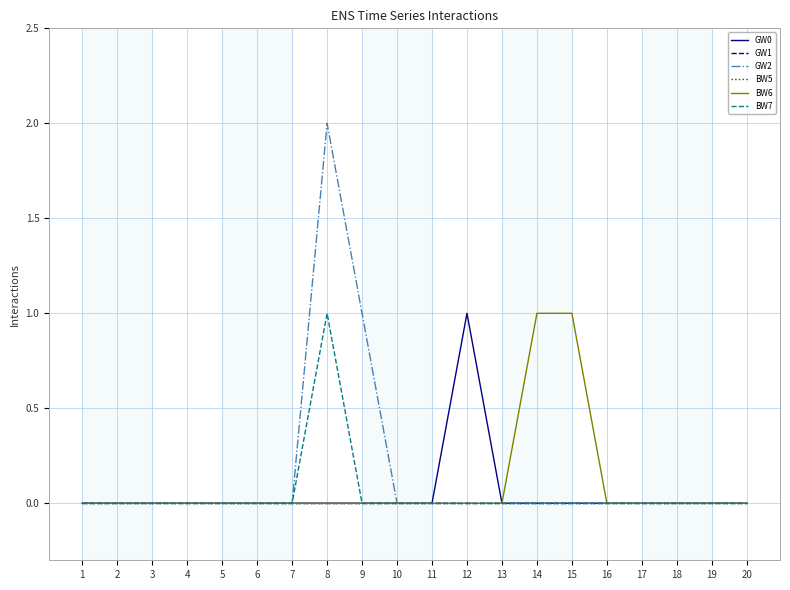

At how many categories does at least one series exceed 0?

5